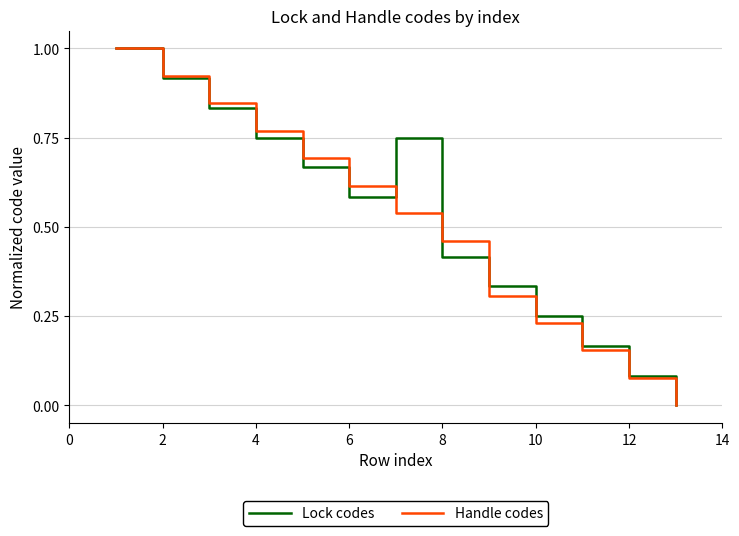

What is the maximum value for Handle codes?

1.0